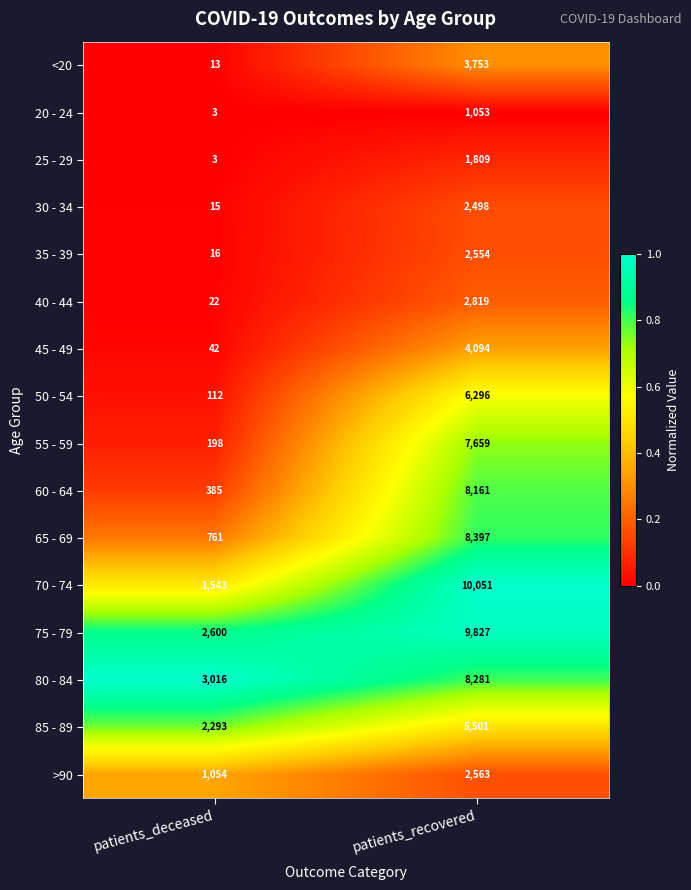

Which category has the lowest value across all series?

patients_deceased